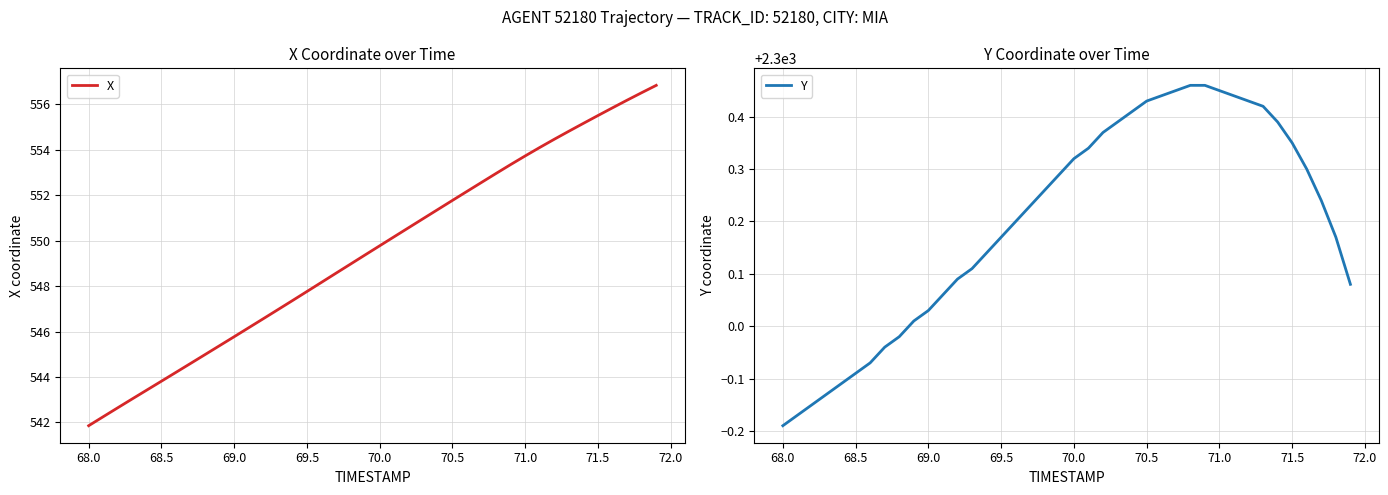

Does the chart have visible grid lines?

Yes